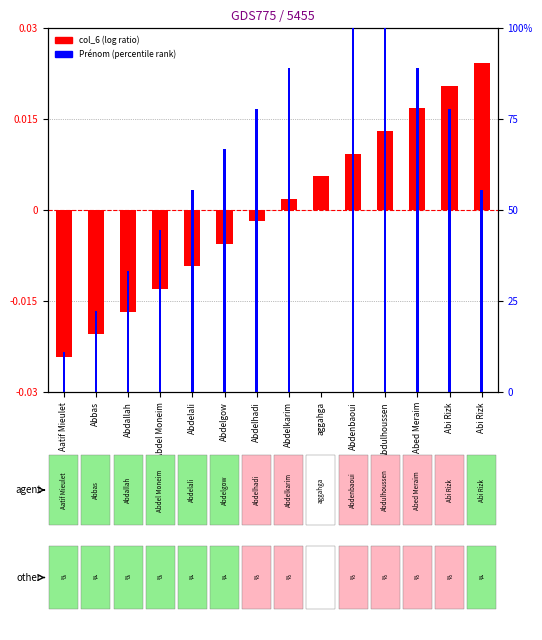

What is the spread (max minus min) of values at Abdelhadi?

77.8